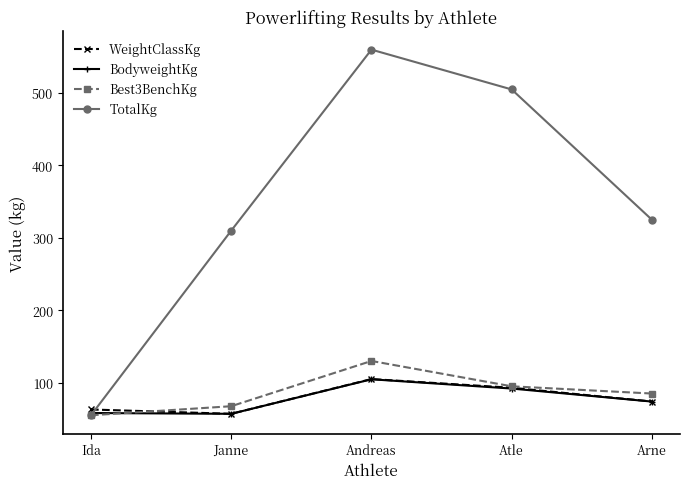

What is the value of the BodyweightKg point at the 3rd from the left?

104.7